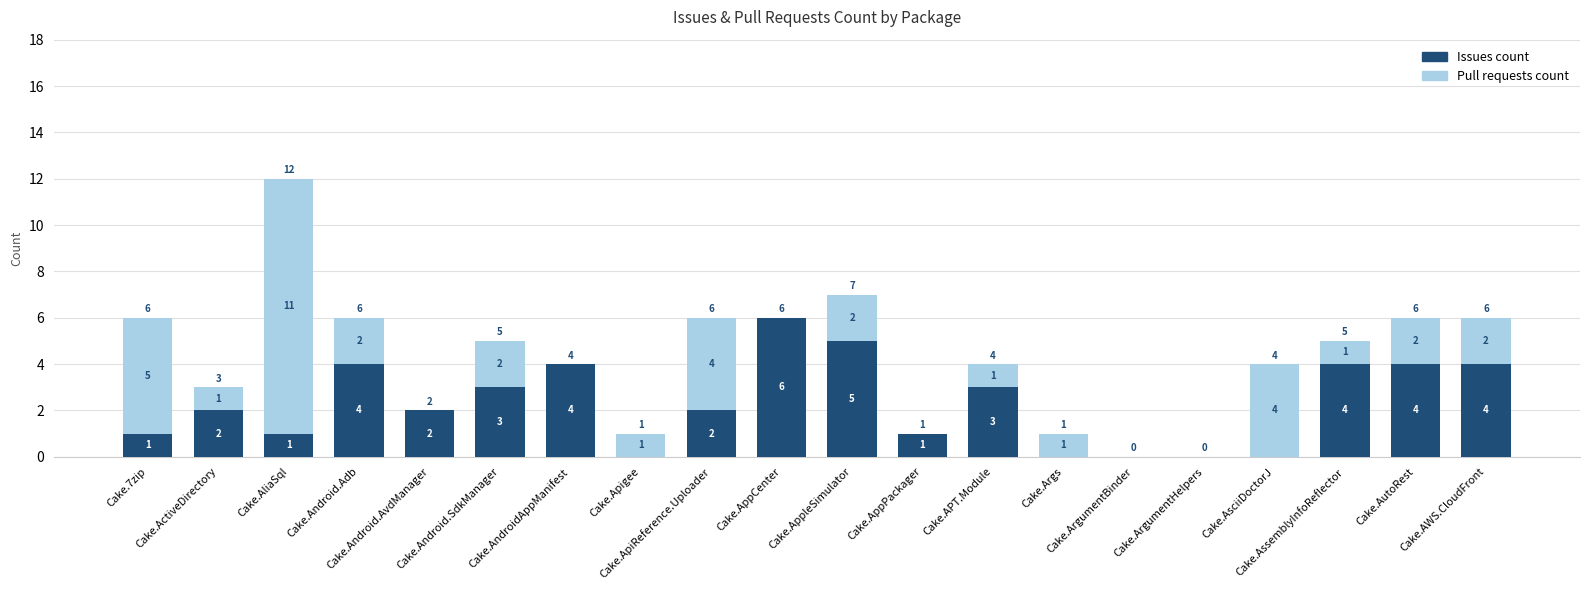

What are all the series names shown in the legend?

Issues count, Pull requests count